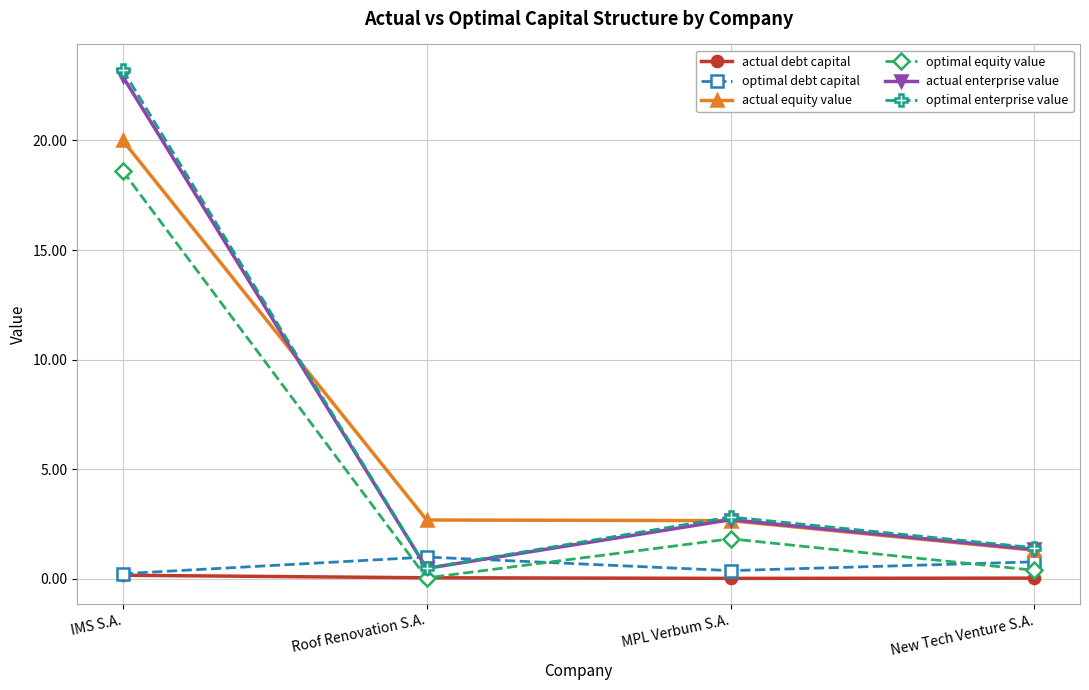

At which category is the sum across all series the highest?

IMS S.A.